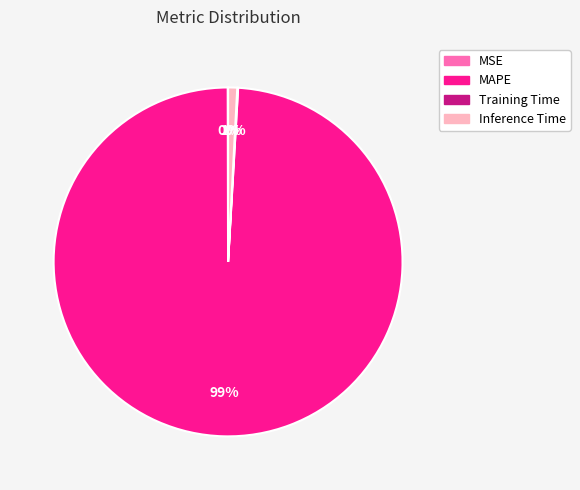

Is there a majority slice in this chart?

Yes